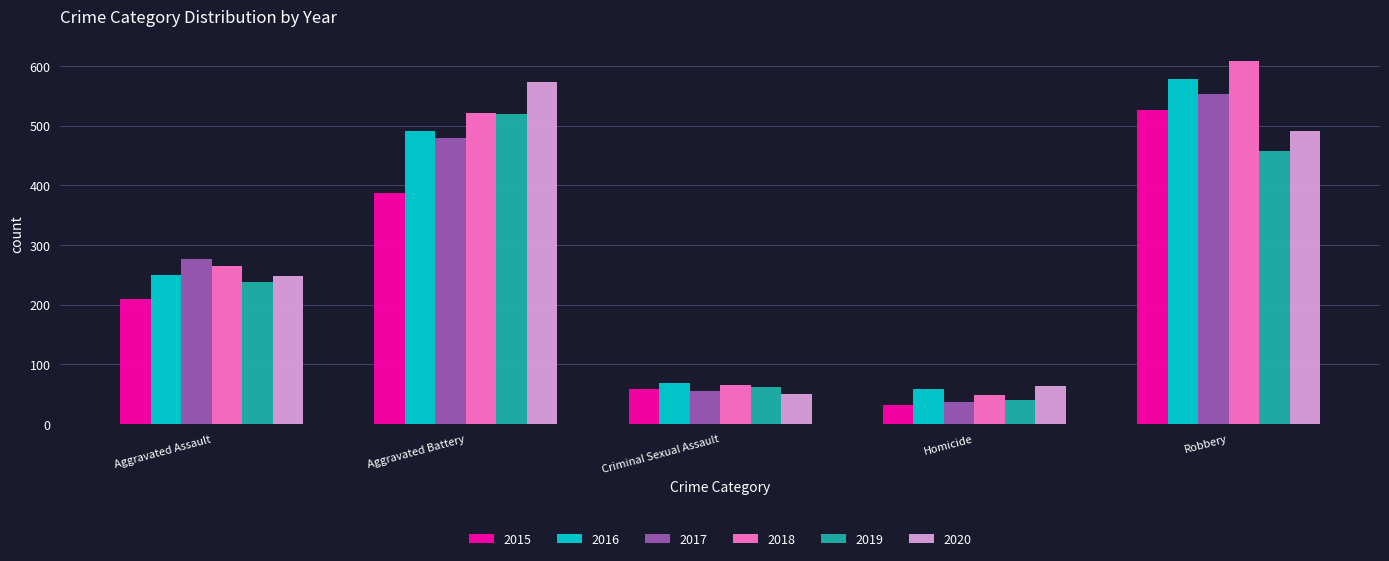

Does the chart contain any negative values?

No